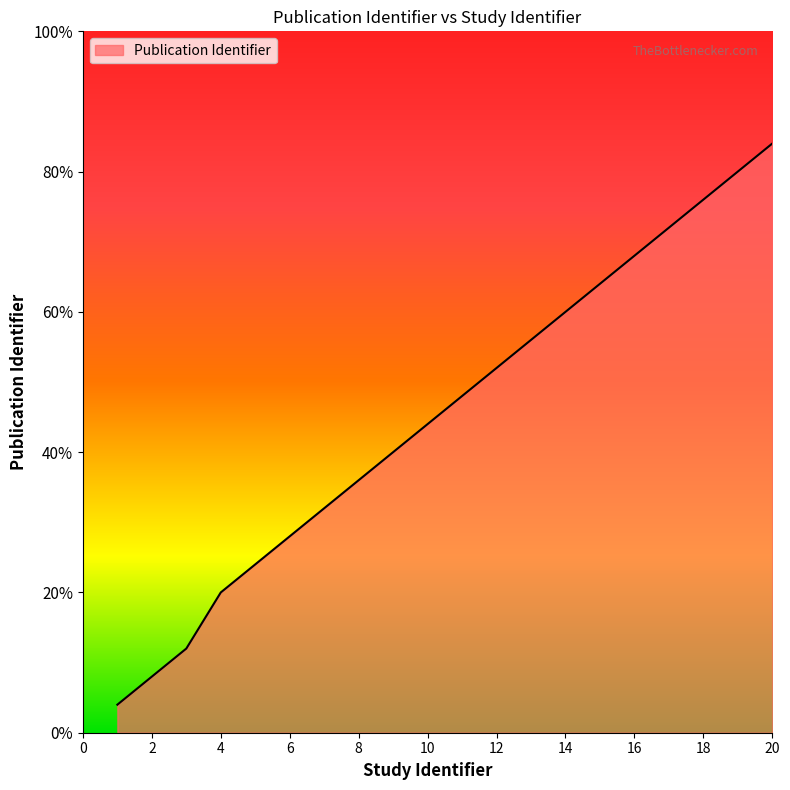

What is the sum of all values?

227